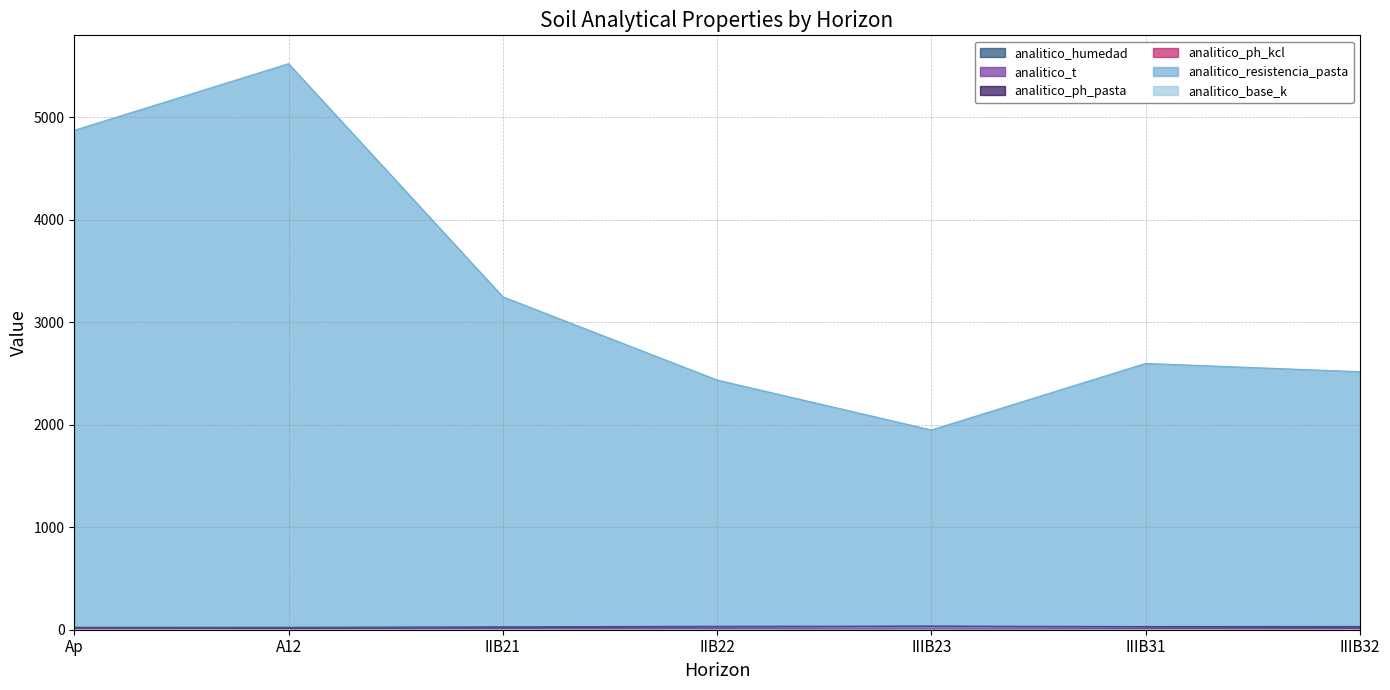

Reading right to left, extract all data points from this chart.

analitico_humedad: IIIB32=31.8	IIIB31=31.4	IIIB23=35.0	IIB22=33.8	IIB21=28.7	A12=23.8	Ap=24.0
analitico_t: IIIB32=20.4	IIIB31=25.4	IIIB23=34.4	IIB22=25.9	IIB21=19.8	A12=13.6	Ap=17.2
analitico_ph_pasta: IIIB32=7.5	IIIB31=7.6	IIIB23=7.4	IIB22=6.8	IIB21=6.5	A12=5.9	Ap=5.6
analitico_ph_kcl: IIIB32=6.2	IIIB31=6.5	IIIB23=6.8	IIB22=6.1	IIB21=5.7	A12=5.4	Ap=5.2
analitico_resistencia_pasta: IIIB32=2517.0	IIIB31=2598.0	IIIB23=1949.0	IIB22=2436.0	IIB21=3248.0	A12=5522.0	Ap=4872.0
analitico_base_k: IIIB32=2.7	IIIB31=3.1	IIIB23=5.5	IIB22=3.3	IIB21=2.6	A12=1.4	Ap=1.5